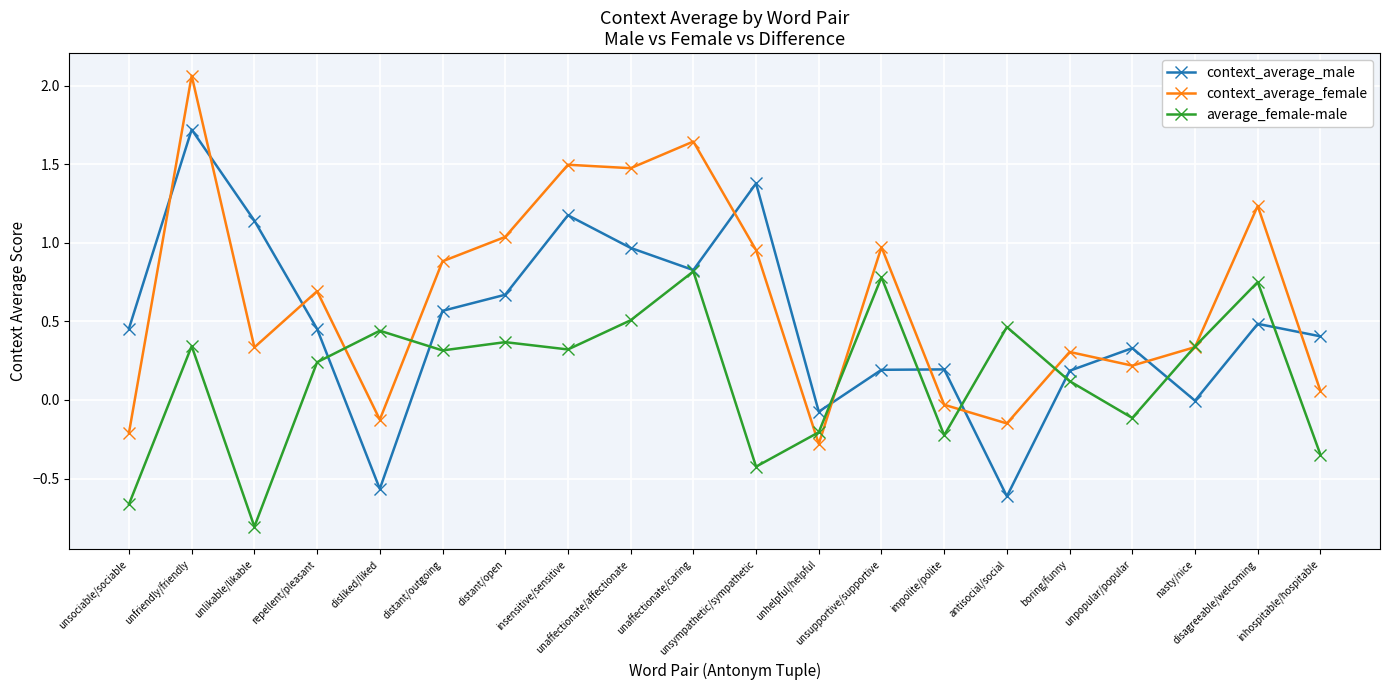

Rank the series by their maximum value, from highest to lowest.

context_average_female, context_average_male, average_female-male